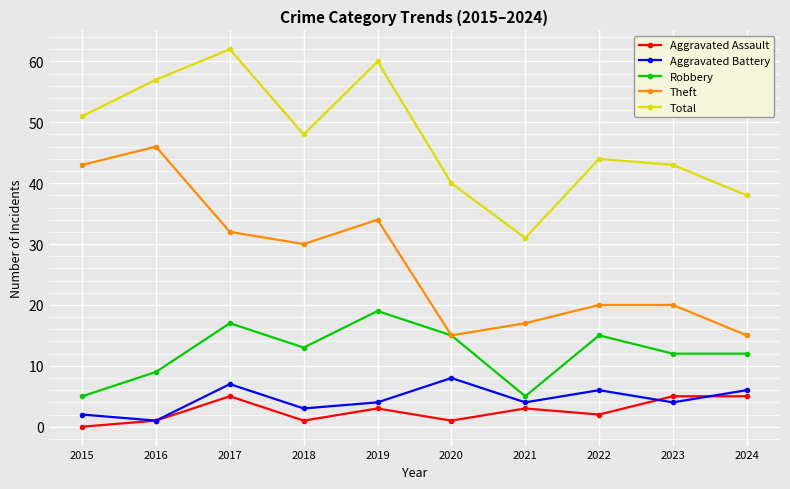

List the series in order of their peak value, lowest first.

Aggravated Assault, Aggravated Battery, Robbery, Theft, Total